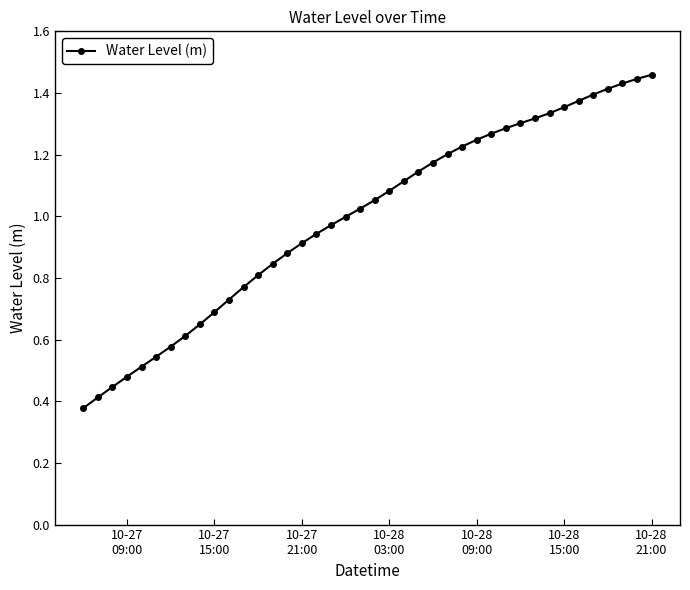

What is the sum of all values?

39.8